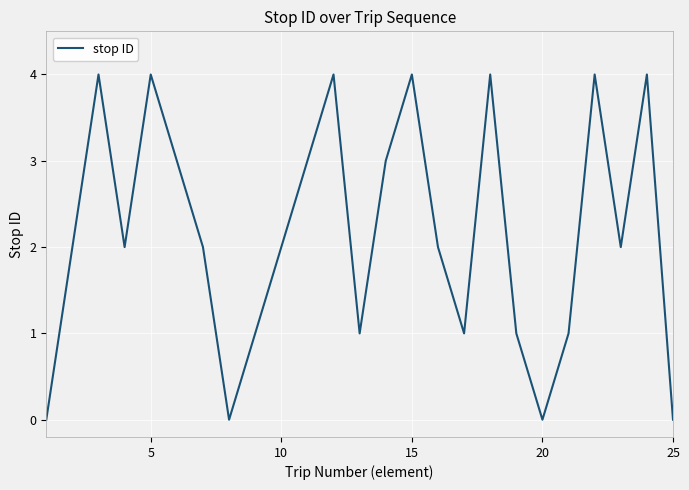

What is the difference between the maximum and minimum values?

4